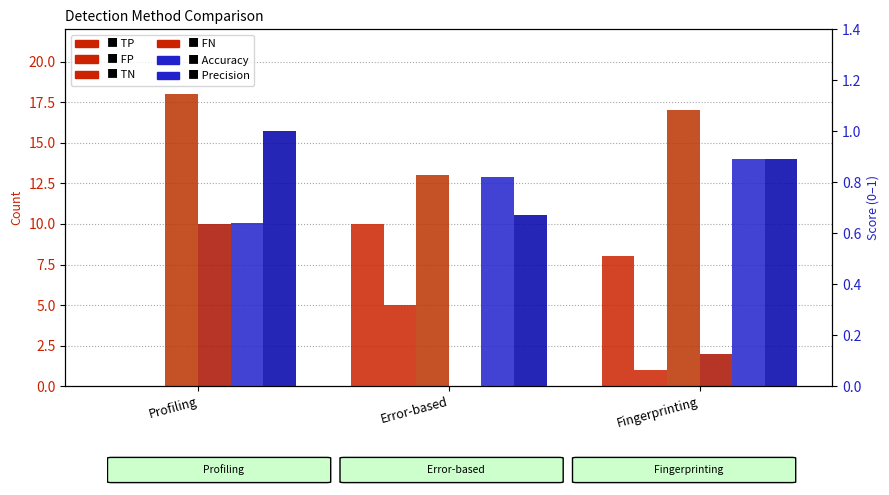

What value does the TP series have at Fingerprinting?

8.0